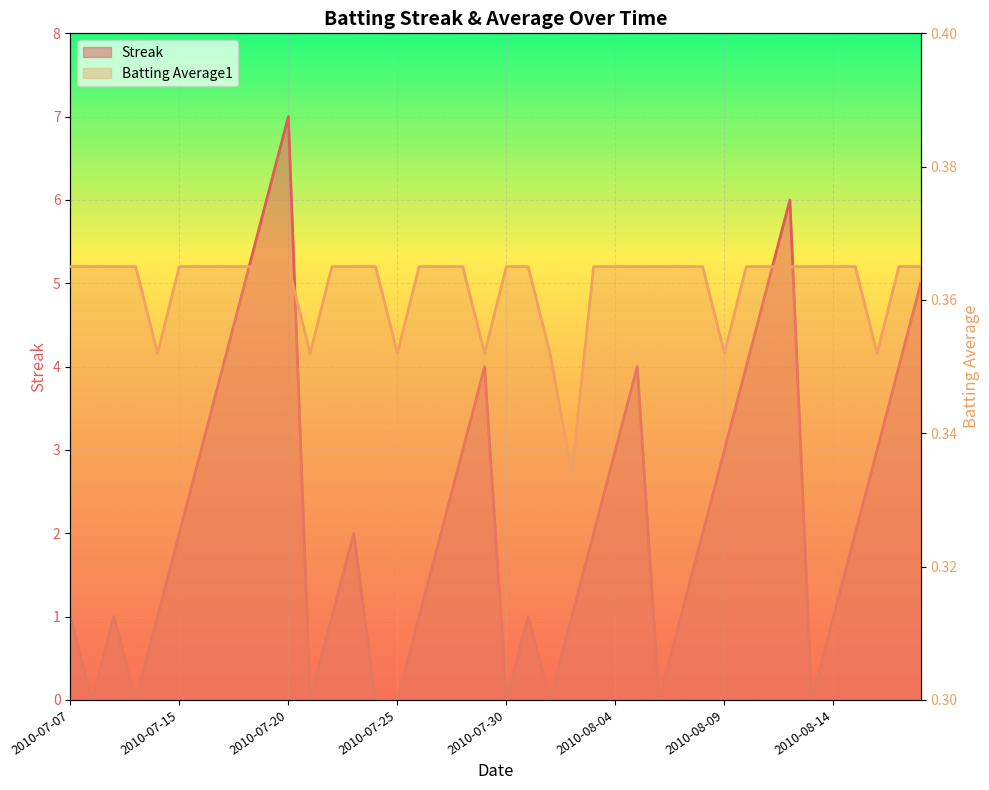

In Streak, how many points are lower than both neighbors (excluding endpoints)?

7